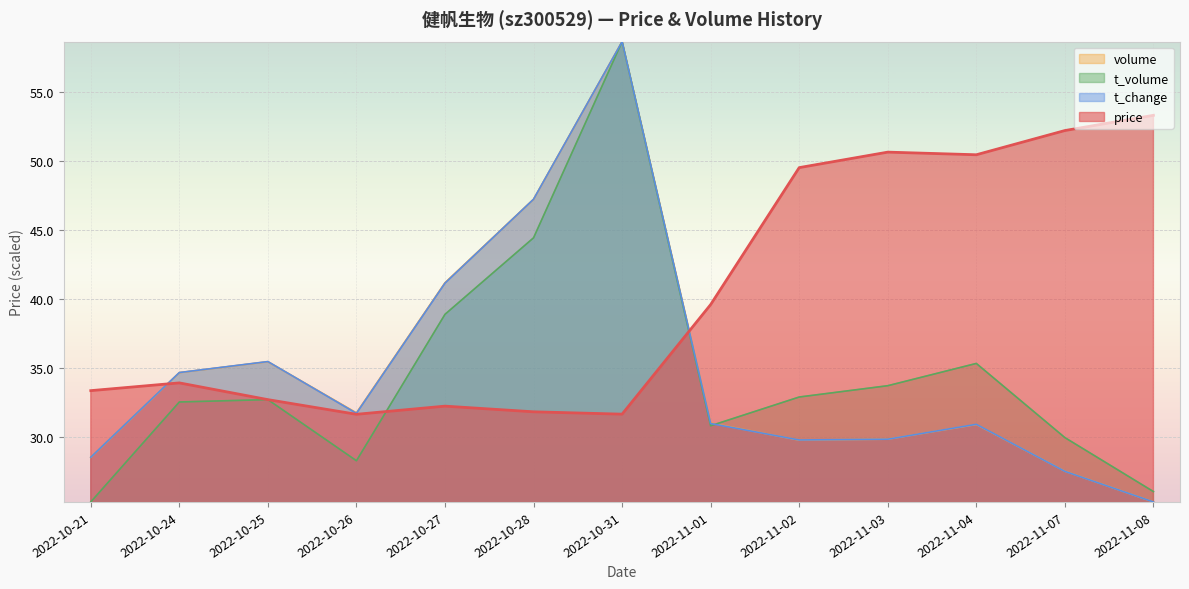

Reading right to left, what are all the values shown in this chart?

price: 53.3	52.2	50.4	50.6	49.5	39.6	31.7	31.9	32.3	31.7	32.7	33.9	33.4
volume: 25.3	27.6	30.9	29.9	29.8	31.0	58.6	47.2	41.2	31.8	35.5	34.7	28.6
t_volume: 26.1	30.0	35.3	33.7	32.9	30.8	58.6	44.4	38.9	28.3	32.7	32.6	25.3
t_change: 25.3	27.5	30.9	29.9	29.8	31.0	58.6	47.2	41.2	31.7	35.5	34.7	28.6